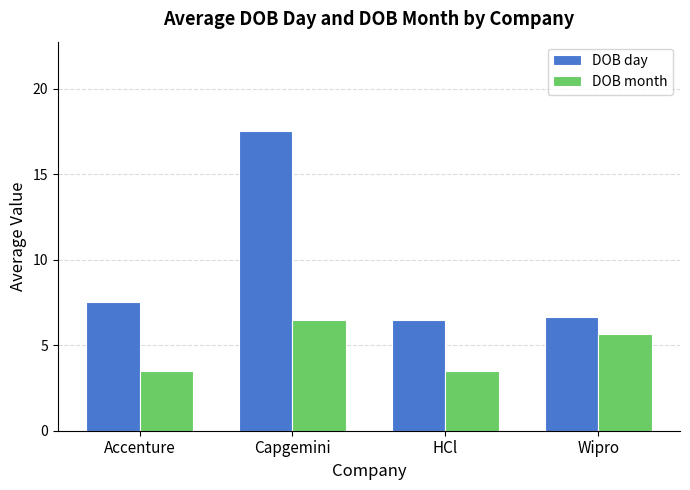

At which category is the sum across all series the highest?

Capgemini